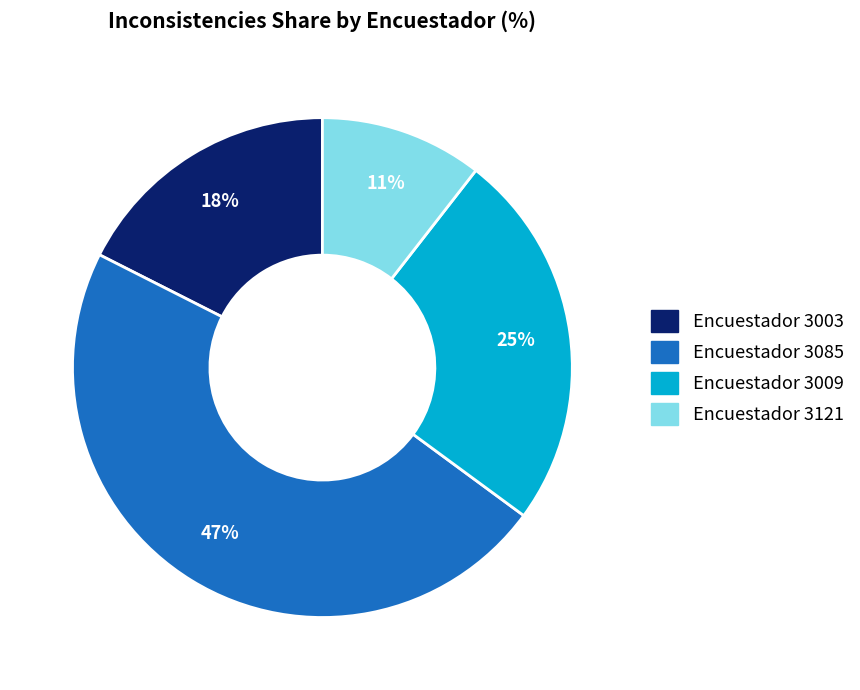

Is there any slice that represents more than half of the pie?

No